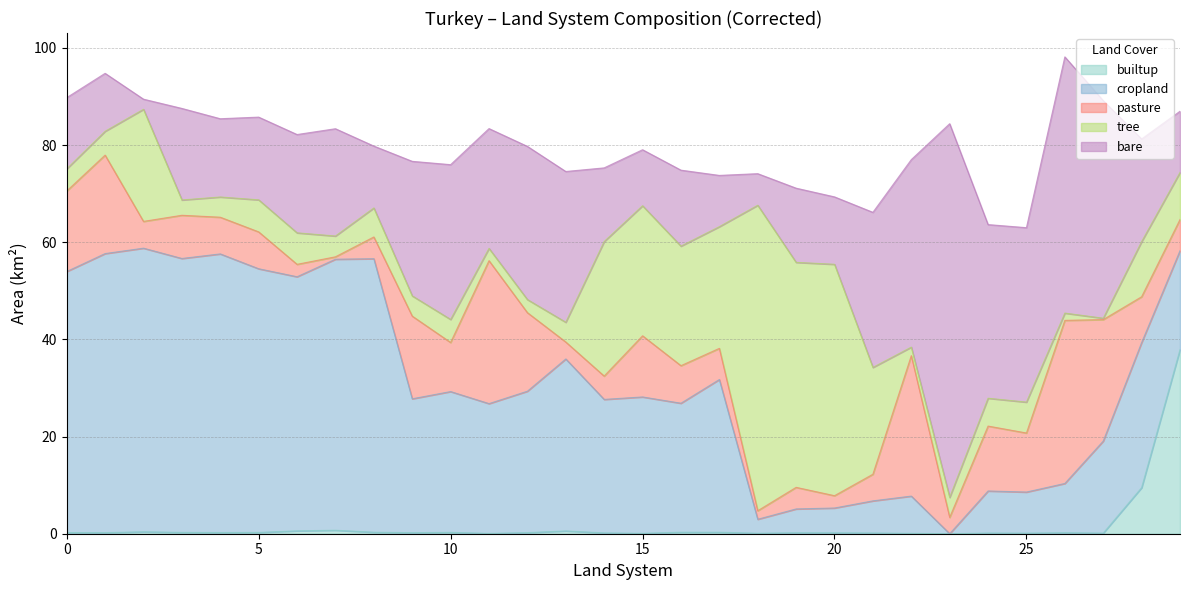

Does the chart have visible grid lines?

Yes